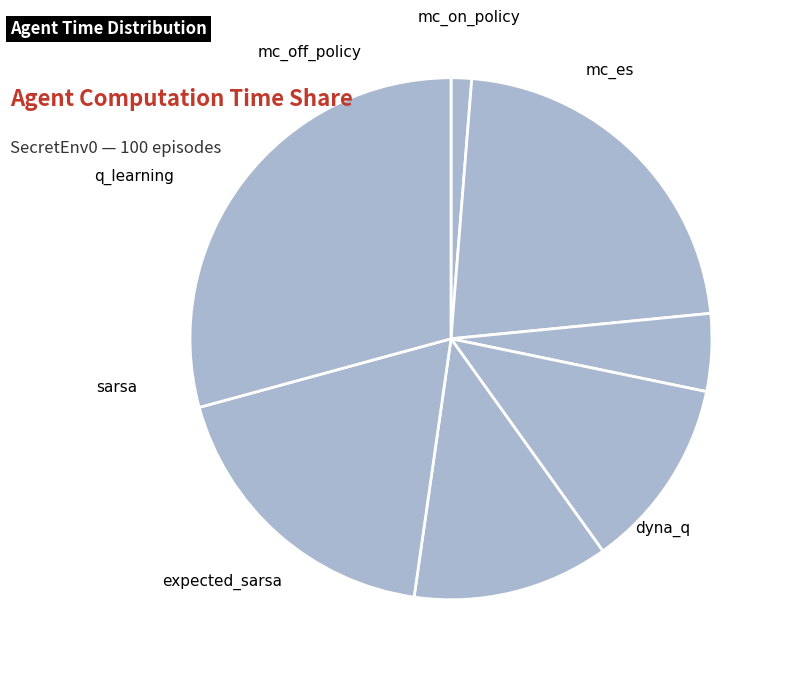

Which slice is the smallest?

mc_es